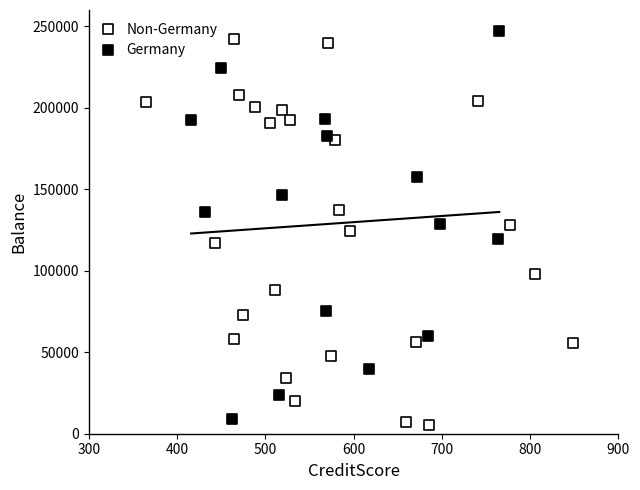

Which series contains the lowest Y value?

Non-Germany